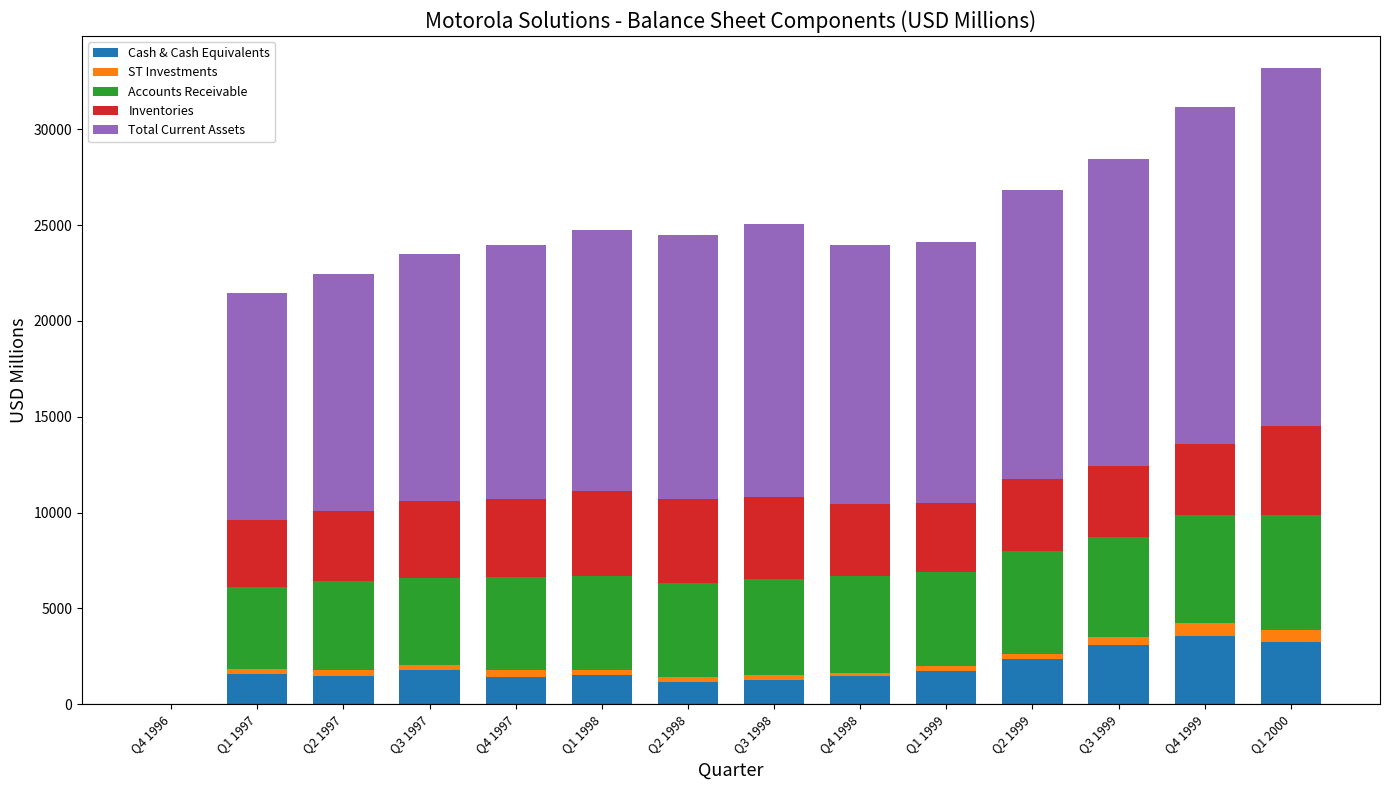

How many series are shown in this chart?

5